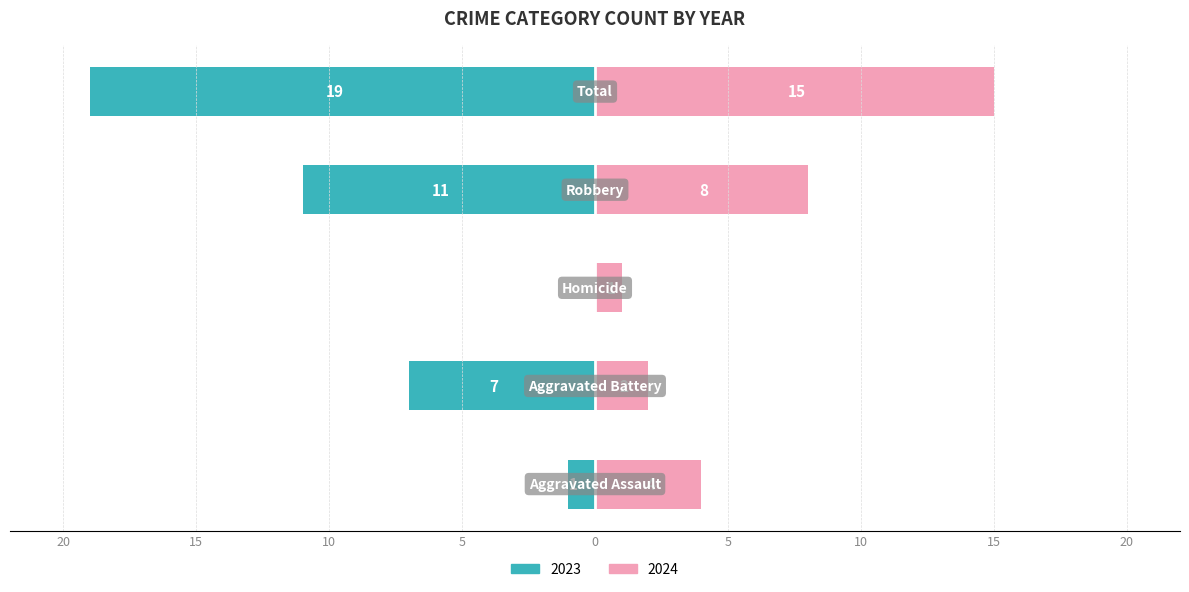

Which series has the largest total across all categories?

2023